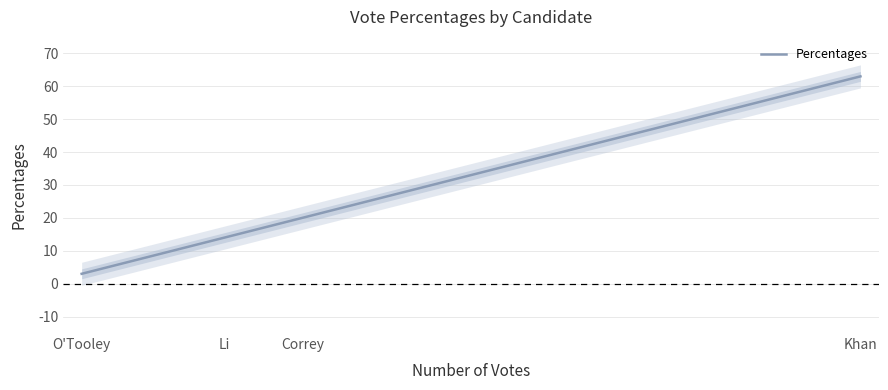

Between Correy and Li, which is larger?

Correy